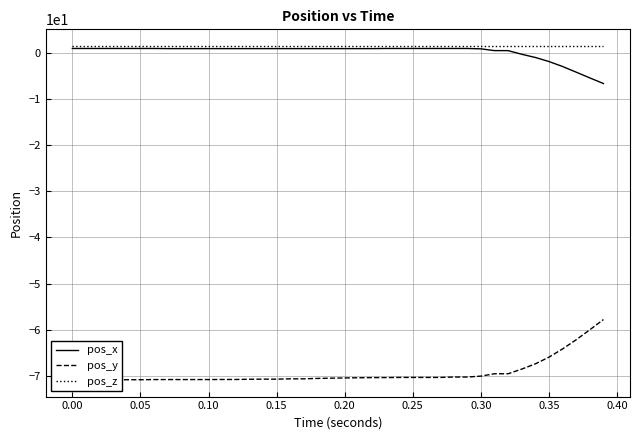

At how many categories does at least one series exceed -65?

40